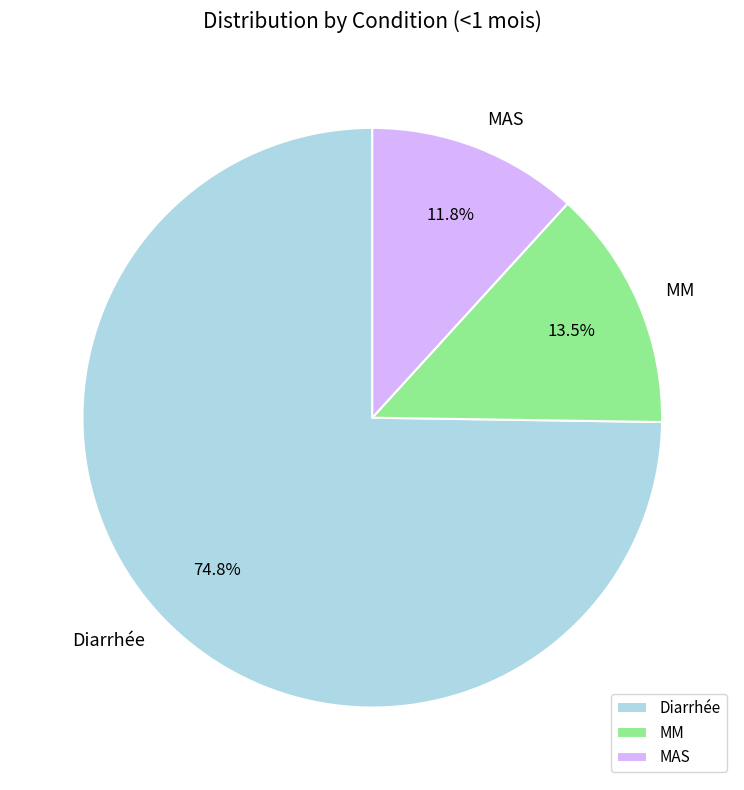

To the nearest percent, what percentage of the pie is Diarrhée?

75%